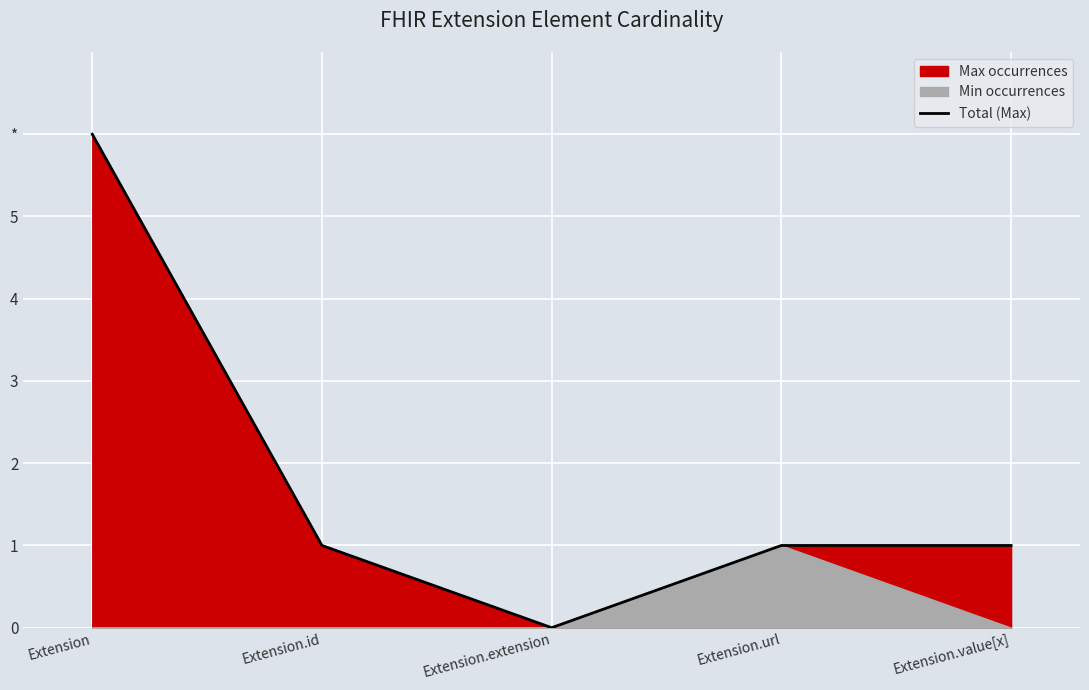

Reading left to right, list all the values displayed in this chart.

6	1	0	1	1